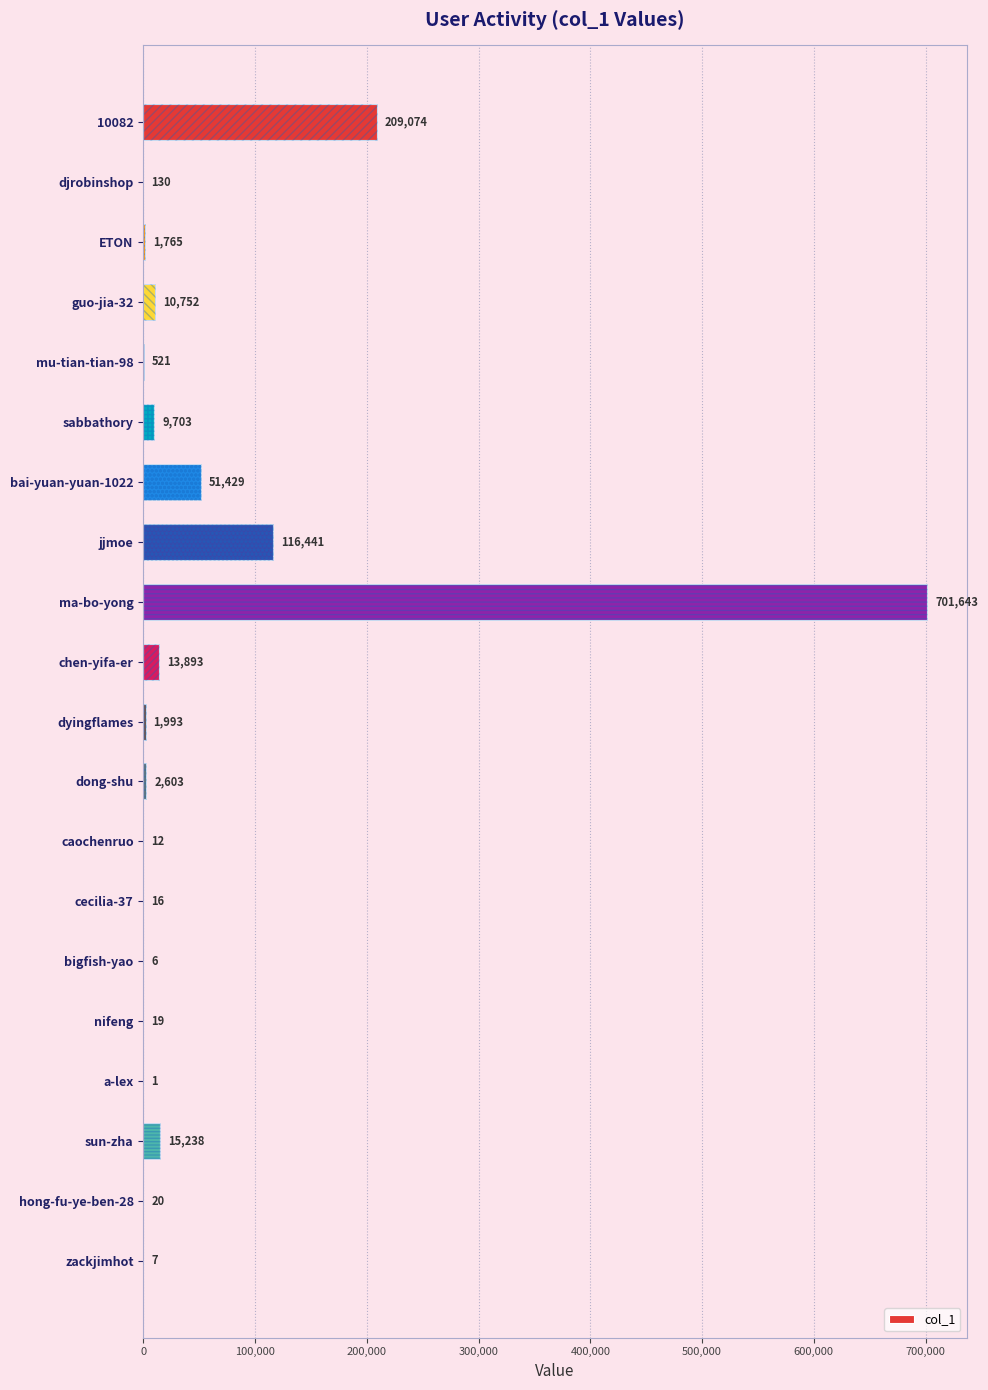

True or false: the data shows 327020 at 10082.

False